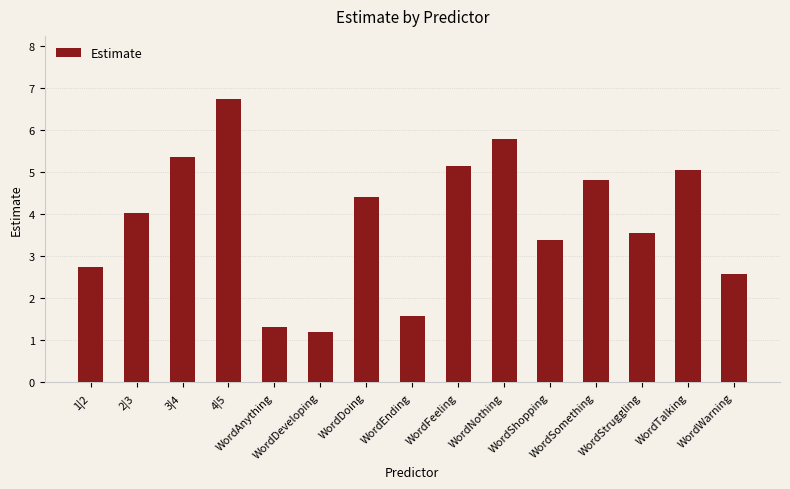

What is the difference between the second highest and minimum values?

4.6